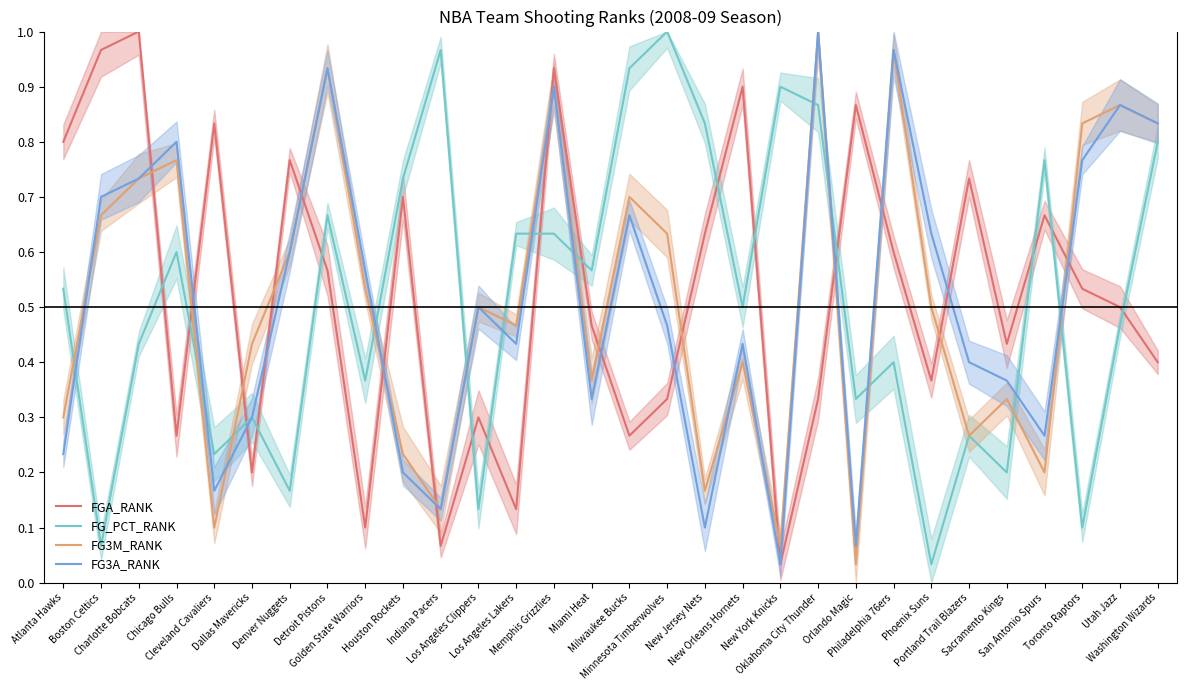

What is the spread (max minus min) of values at Los Angeles Clippers?

0.4